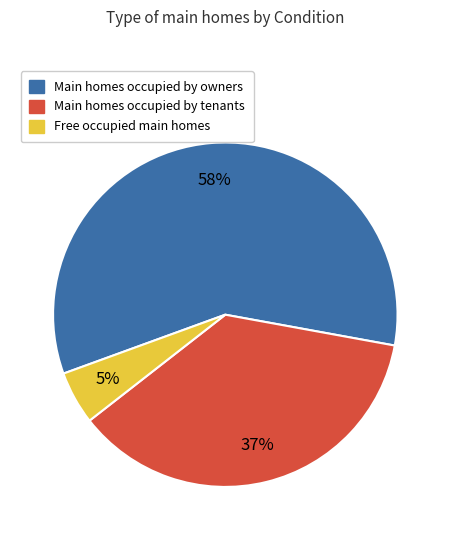

Is there a majority slice in this chart?

Yes